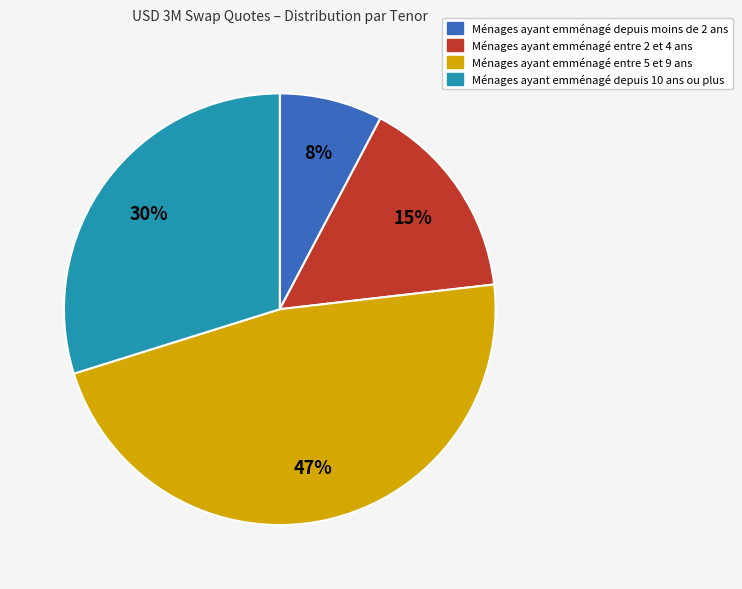

To the nearest percent, what is the difference between the largest and smallest slice percentages?

39%